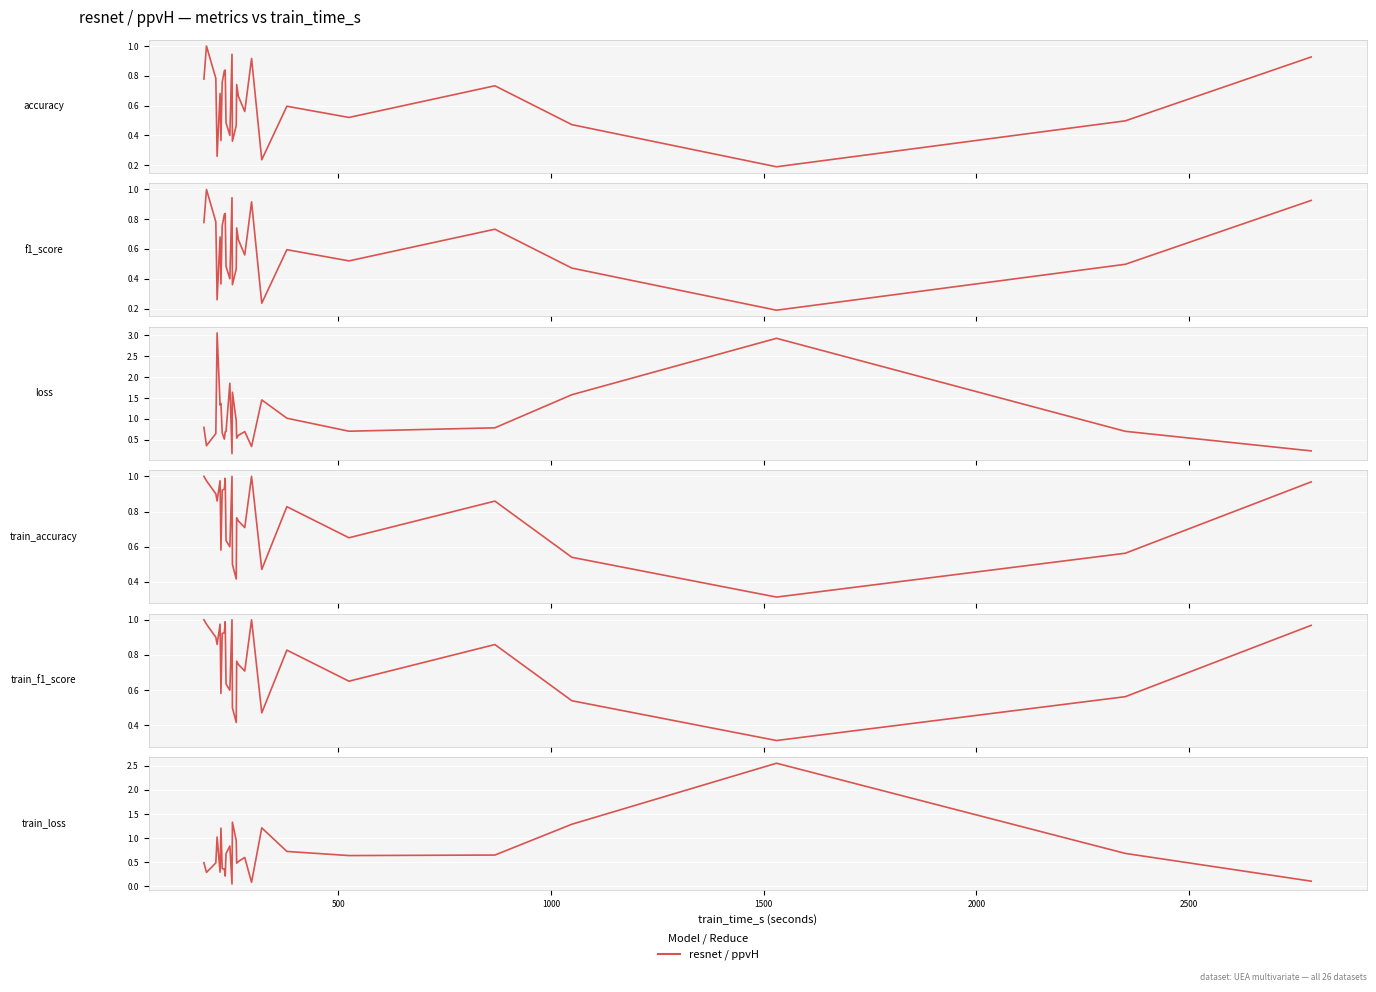

Rank the series by their maximum value, from lowest to highest.

accuracy, f1_score, train_accuracy, train_f1_score, train_loss, loss